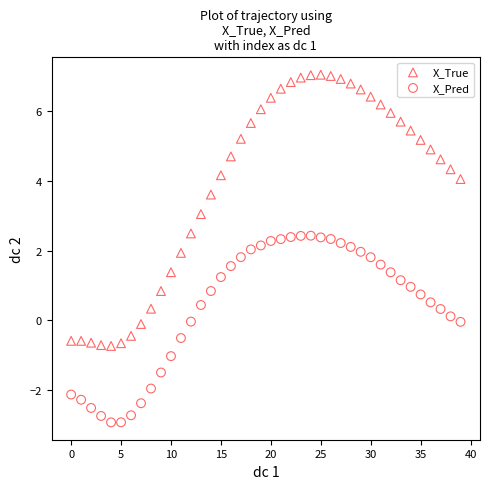

Which series contains the highest Y value?

X_True